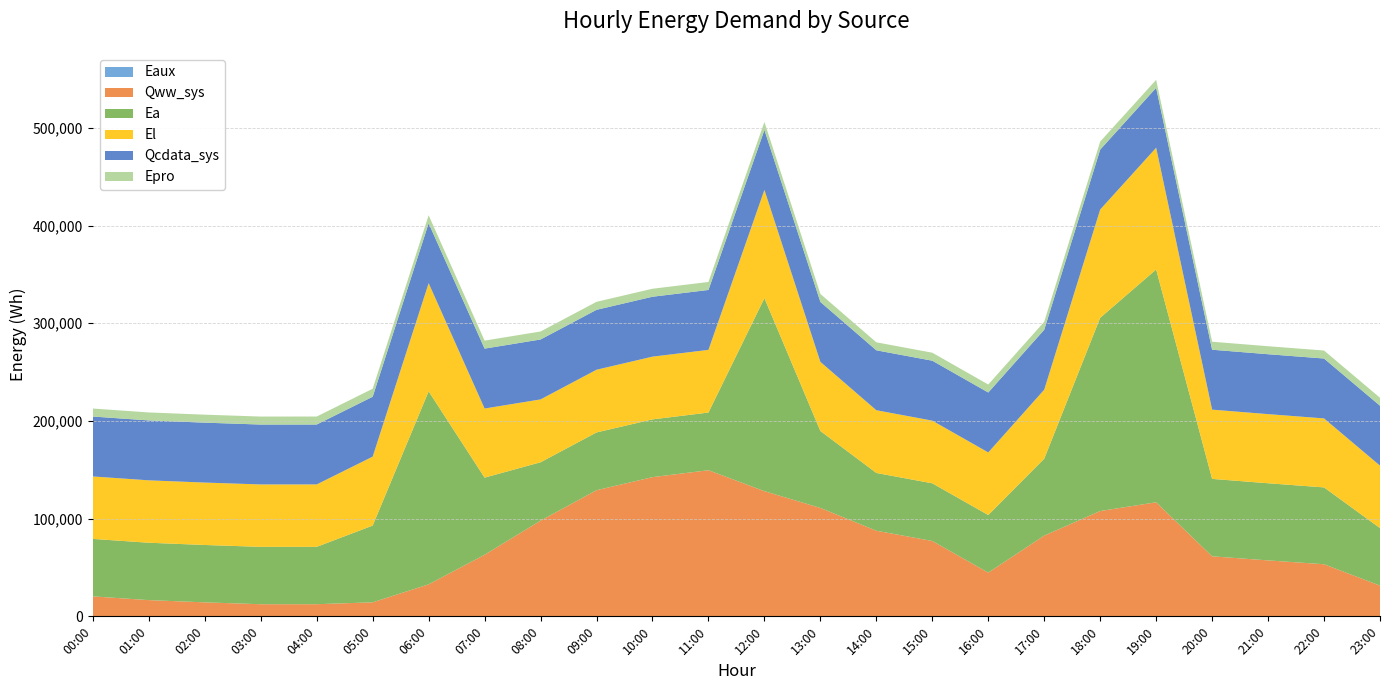

Reading left to right, what are all the values shown in this chart?

Eaux: 00:00=12.3	01:00=9.1	02:00=6.7	03:00=2.9	04:00=2.9	05:00=6.8	06:00=21.5	07:00=43.2	08:00=68.1	09:00=90.4	10:00=100.1	11:00=105.3	12:00=90.1	13:00=77.6	14:00=60.8	15:00=53.3	16:00=30.2	17:00=57.4	18:00=75.4	19:00=81.8	20:00=42.1	21:00=39.1	22:00=36.3	23:00=20.6
Qww_sys: 00:00=20417.5	01:00=16605.1	02:00=14317.4	03:00=12404.8	04:00=12429.9	05:00=14356.0	06:00=32736.1	07:00=63002.3	08:00=97892.9	09:00=129025.6	10:00=142402.0	11:00=149484.6	12:00=128051.4	13:00=110895.5	14:00=87592.3	15:00=77101.0	16:00=44723.1	17:00=82598.5	18:00=107733.1	19:00=116689.5	20:00=61407.0	21:00=57244.2	22:00=53293.8	23:00=31477.2
Ea: 00:00=58840.7	01:00=58725.1	02:00=58725.1	03:00=58725.1	04:00=58725.1	05:00=78542.3	06:00=197568.9	07:00=78942.6	08:00=59756.3	09:00=59147.3	10:00=59116.1	11:00=59031.8	12:00=197583.6	13:00=78764.6	14:00=59116.1	15:00=59031.8	16:00=58947.4	17:00=78711.5	18:00=197800.0	19:00=238319.4	20:00=79258.1	21:00=78958.0	22:00=78657.9	23:00=58840.7
El: 00:00=63930.4	01:00=63891.4	02:00=63891.4	03:00=63891.4	04:00=63891.4	05:00=70579.7	06:00=110755.0	07:00=70742.1	08:00=64352.6	09:00=64190.0	10:00=64222.4	11:00=64151.0	12:00=110826.3	13:00=70767.9	14:00=64222.4	15:00=64151.0	16:00=64079.6	17:00=70664.1	18:00=110833.0	19:00=124605.9	20:00=70891.5	21:00=70755.1	22:00=70618.7	23:00=63930.4
Qcdata_sys: 00:00=61331.6	01:00=61326.0	02:00=61327.1	03:00=61314.7	04:00=61314.7	05:00=61322.6	06:00=61314.7	07:00=61337.3	08:00=61342.4	09:00=61342.9	10:00=61337.3	11:00=61342.9	12:00=61342.9	13:00=61348.6	14:00=61348.0	15:00=61359.9	16:00=61359.9	17:00=61355.9	18:00=61348.6	19:00=61337.3	20:00=61339.5	21:00=61331.6	22:00=61320.3	23:00=61332.2
Epro: 00:00=8178.8	01:00=8178.8	02:00=8178.8	03:00=8178.8	04:00=8178.8	05:00=8178.8	06:00=8178.8	07:00=8178.8	08:00=8178.8	09:00=8178.8	10:00=8178.8	11:00=8178.8	12:00=8178.8	13:00=8178.8	14:00=8178.8	15:00=8178.8	16:00=8178.8	17:00=8178.8	18:00=8178.8	19:00=8178.8	20:00=8178.8	21:00=8178.8	22:00=8178.8	23:00=8178.8